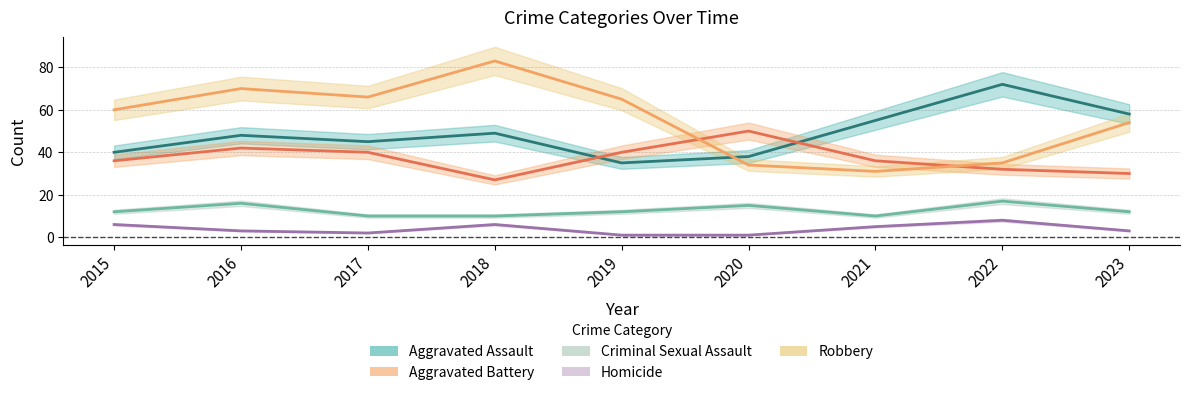

What is the value of the Aggravated Assault point at the 3rd from the left?

45